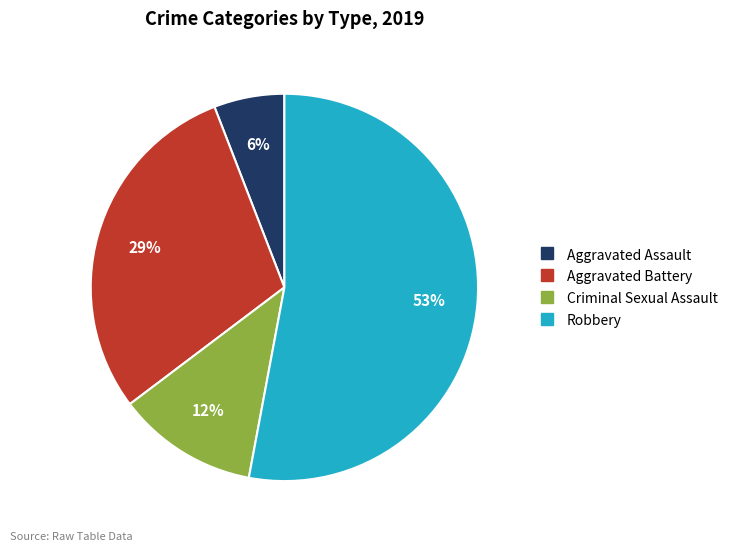

To the nearest percent, what is the average slice percentage?

25%